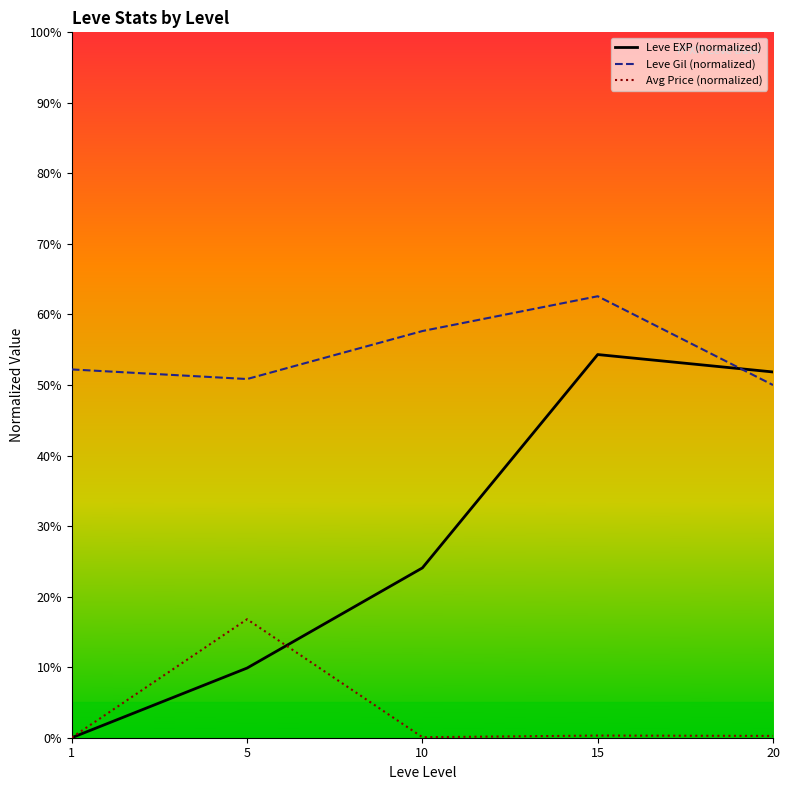

Is it true that Leve EXP (normalized) equals 94.6 at 15?

False